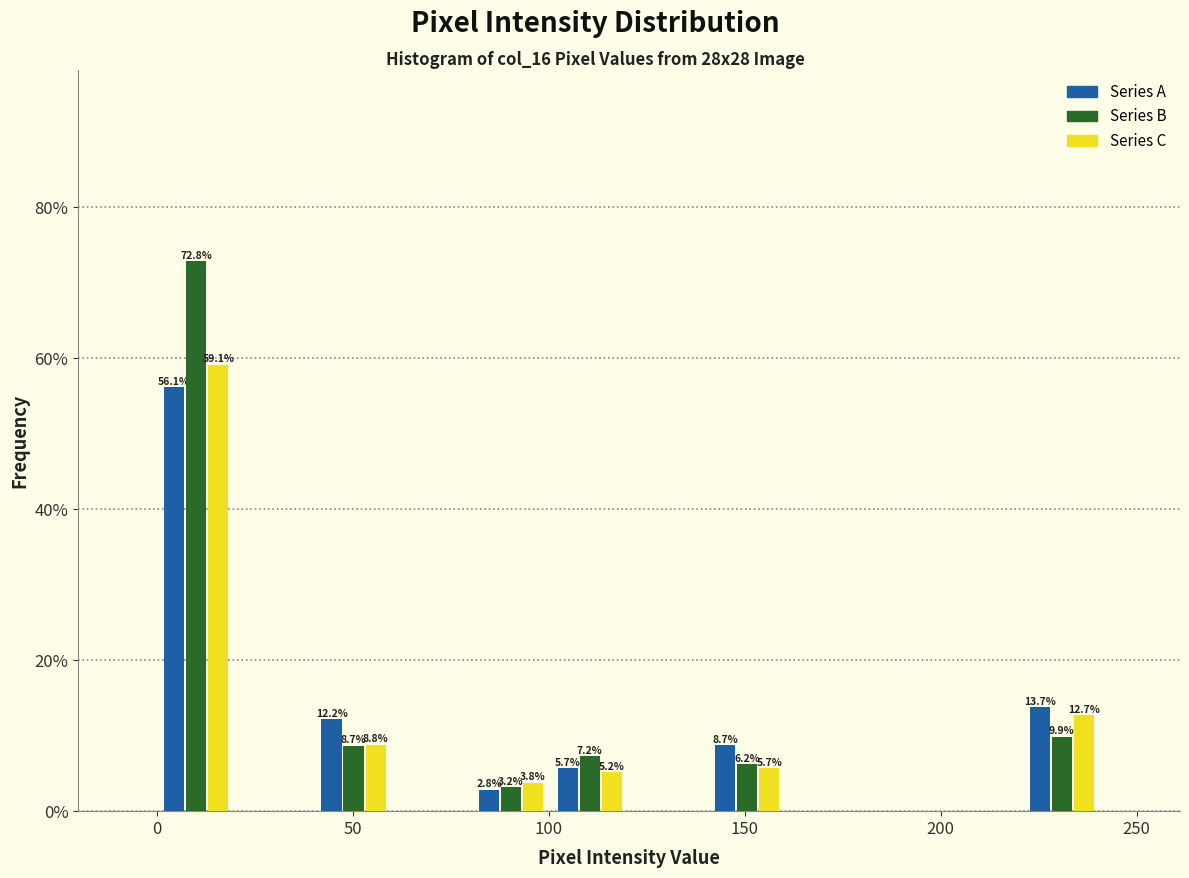

In the Series A series, which range on the x-axis has the tallest bar?

0 to 20